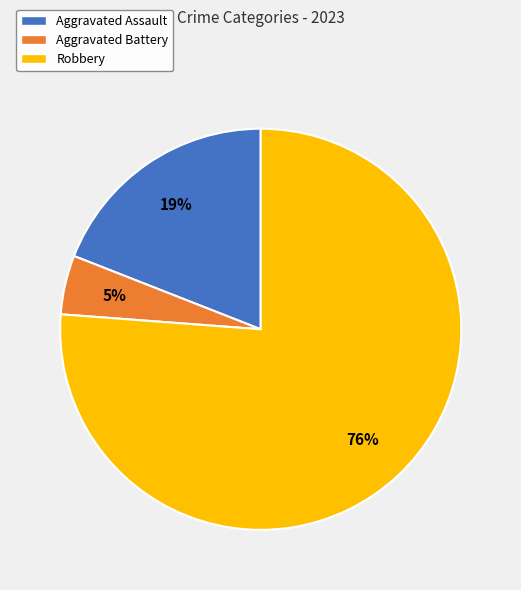

Is Aggravated Assault the majority of the pie?

No